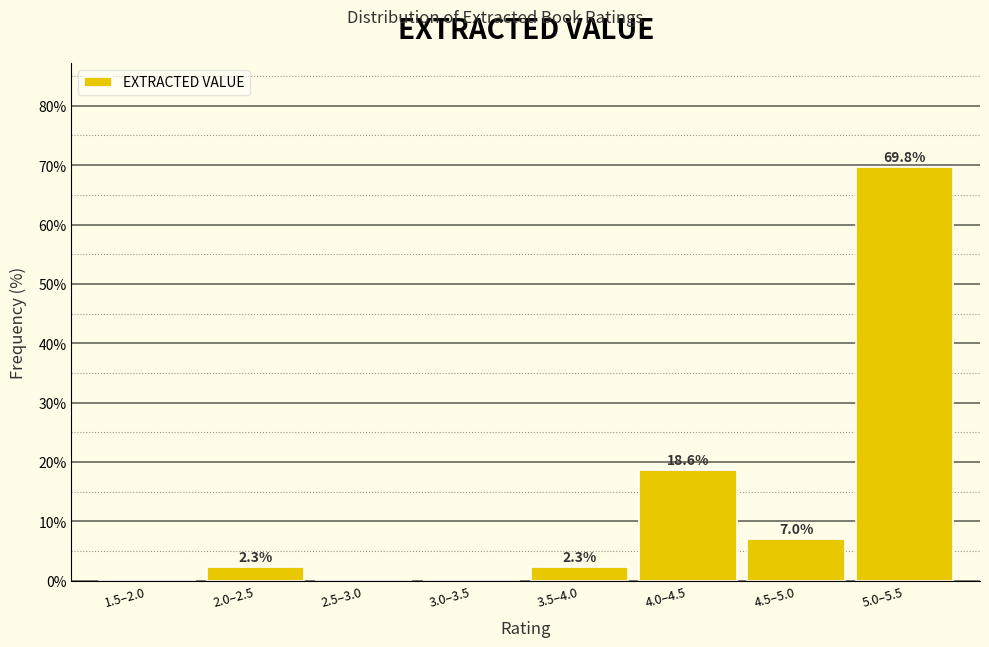

Reading left to right, extract all data points from this chart.

1.5–2.0=0.0	2.0–2.5=2.3	2.5–3.0=0.0	3.0–3.5=0.0	3.5–4.0=2.3	4.0–4.5=18.6	4.5–5.0=7.0	5.0–5.5=69.8